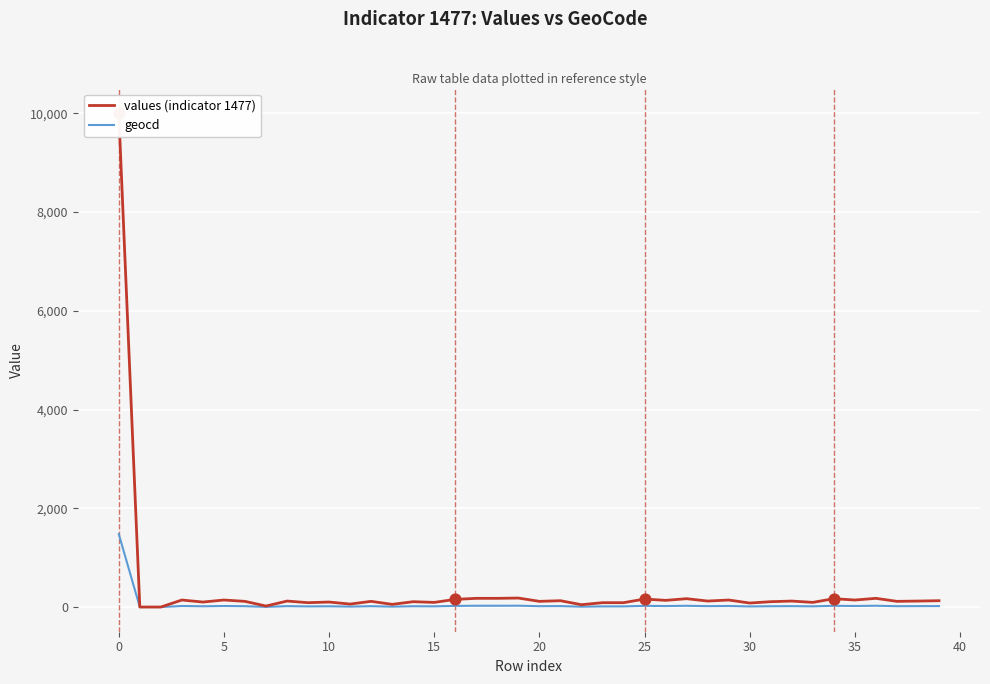

Is the value of geocd at 38 greater than the value of values (indicator 1477) at 31?

No